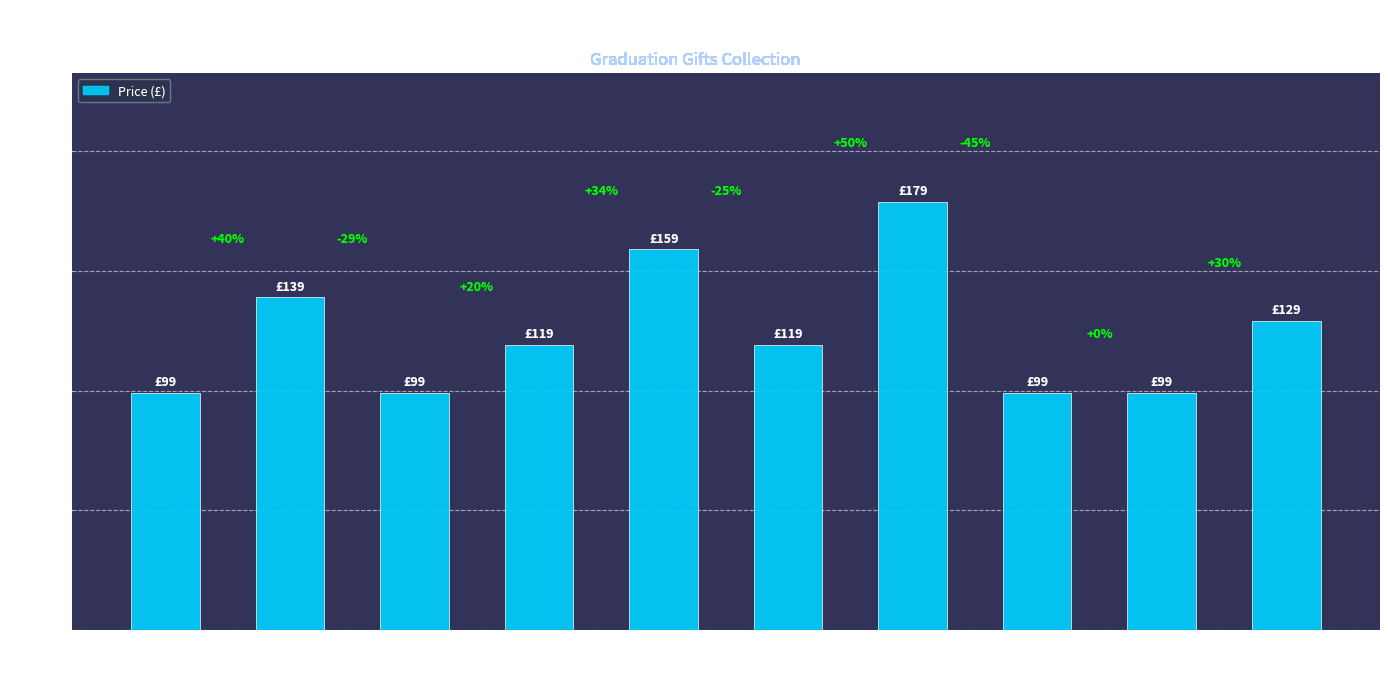

Are the bars horizontal?

No